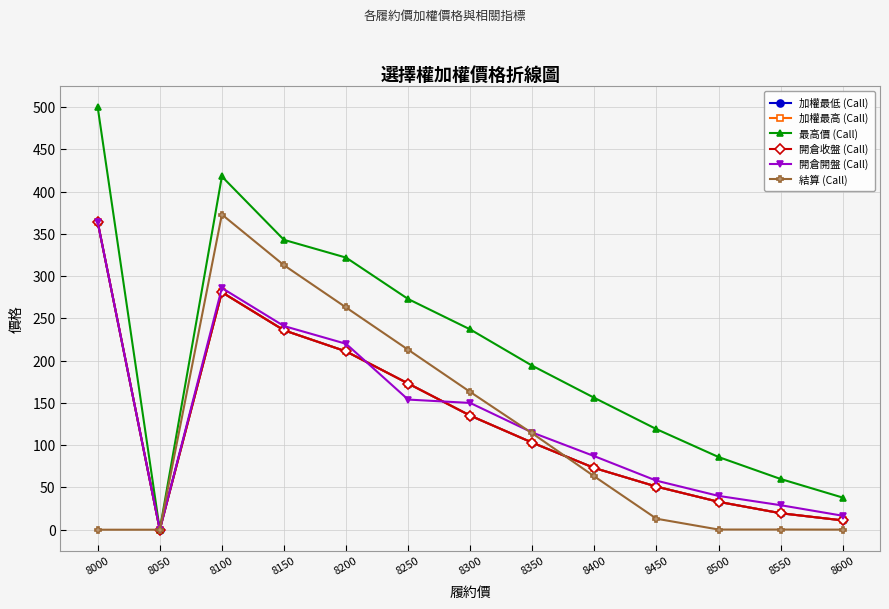

Reading left to right, what are all the values shown in this chart?

加權最低 (Call): 8000=364.0	8050=0.0	8100=281.0	8150=236.0	8200=211.0	8250=173.0	8300=135.0	8350=103.0	8400=73.0	8450=51.0	8500=33.0	8550=19.5	8600=11.0
加權最高 (Call): 8000=364.0	8050=0.0	8100=281.0	8150=236.0	8200=211.0	8250=173.0	8300=135.0	8350=103.0	8400=73.0	8450=51.0	8500=33.0	8550=19.5	8600=11.0
最高價 (Call): 8000=500.0	8050=0.0	8100=418.0	8150=343.0	8200=322.0	8250=273.0	8300=237.0	8350=194.0	8400=156.0	8450=119.0	8500=86.0	8550=60.0	8600=38.0
開倉收盤 (Call): 8000=364.0	8050=0.0	8100=281.0	8150=236.0	8200=211.0	8250=173.0	8300=135.0	8350=103.0	8400=73.0	8450=51.0	8500=33.0	8550=19.5	8600=11.0
開倉開盤 (Call): 8000=364.0	8050=0.0	8100=286.0	8150=241.0	8200=220.0	8250=154.0	8300=150.0	8350=115.0	8400=87.0	8450=58.0	8500=40.0	8550=29.0	8600=16.5
結算 (Call): 8000=0.0	8050=0.0	8100=373.0	8150=313.0	8200=263.0	8250=213.0	8300=163.0	8350=114.0	8400=63.0	8450=13.0	8500=0.2	8550=0.2	8600=0.1